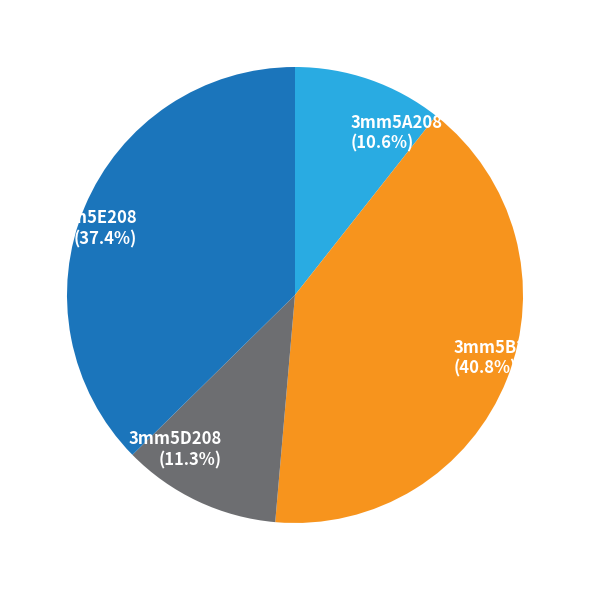

What is the largest slice in the pie chart?

3mm5B208